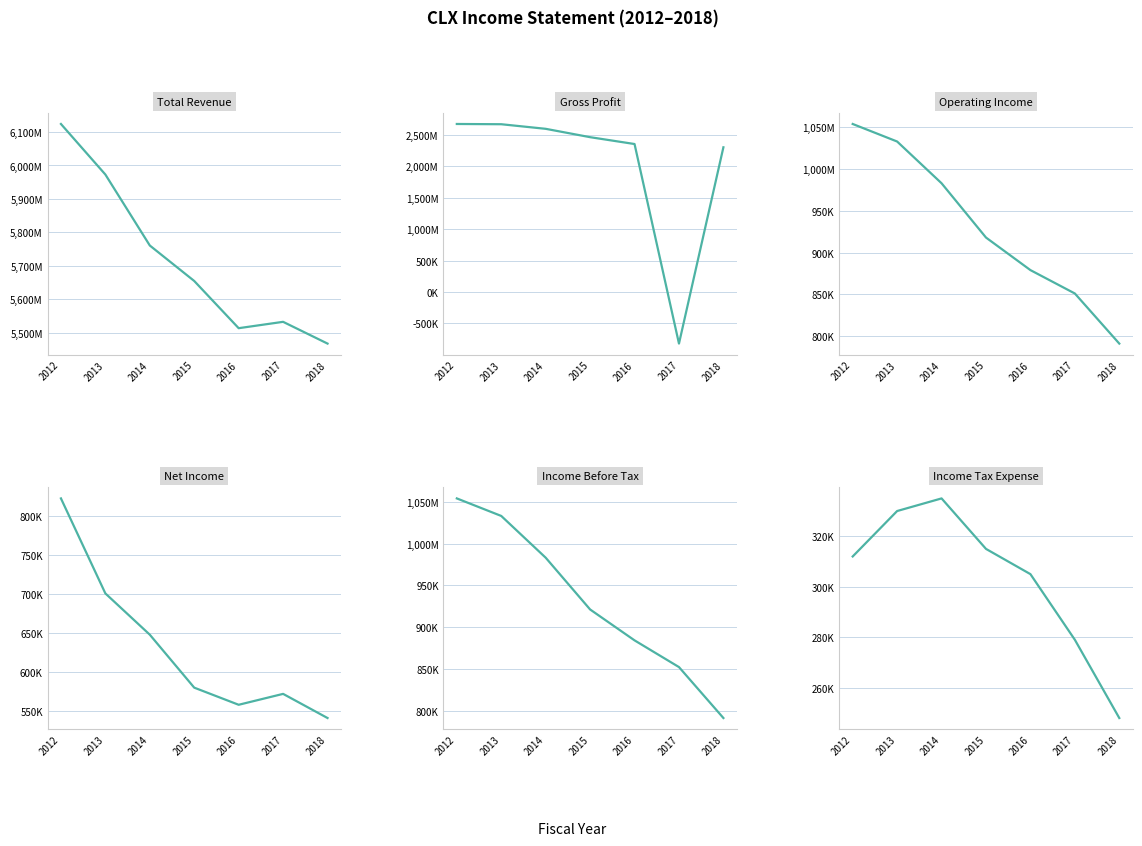

What is the difference between the maximum and second lowest values in the Income Tax Expense series?

56000